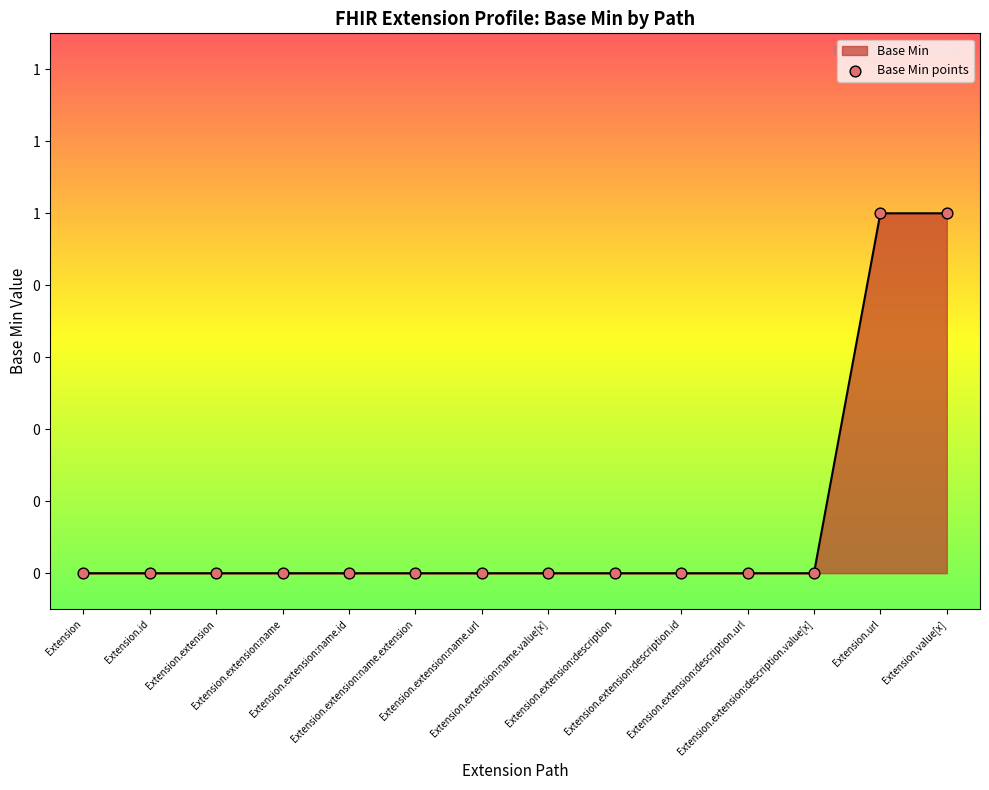

What is the change in value from Extension.extension:name to Extension.value[x]?

+1